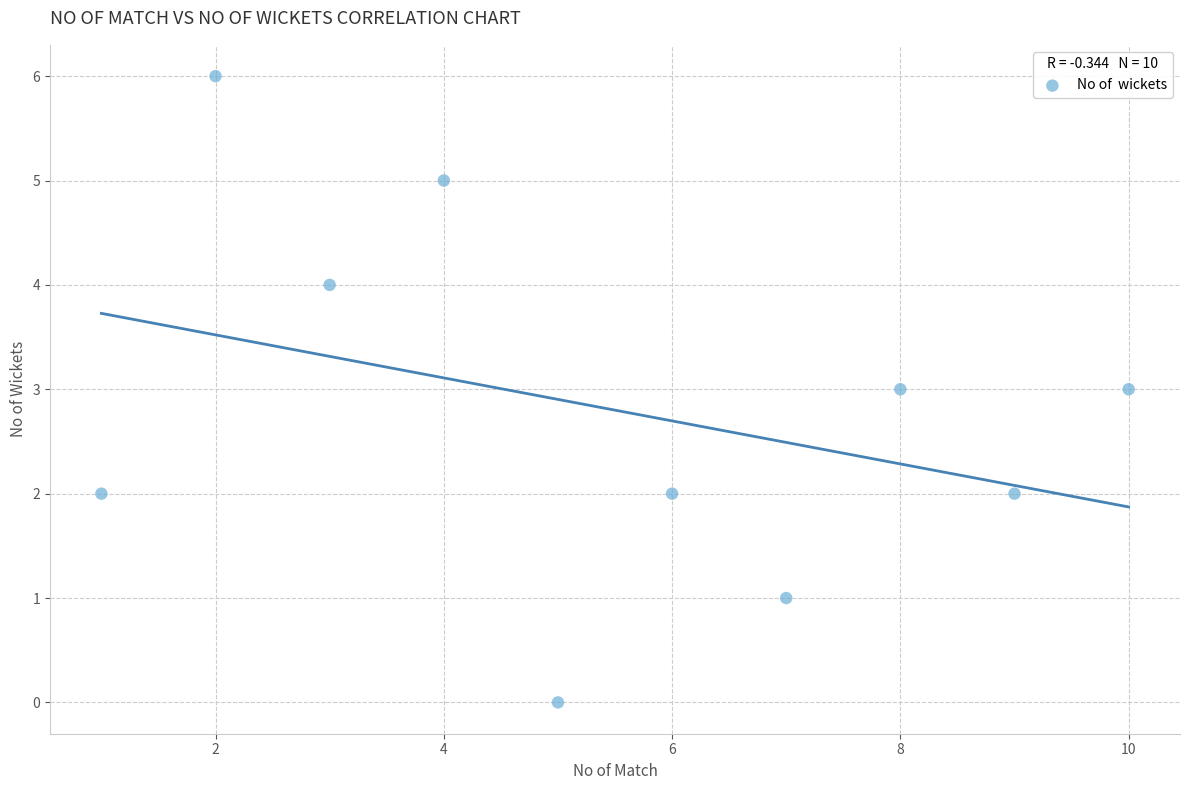

What is the average X value?

6